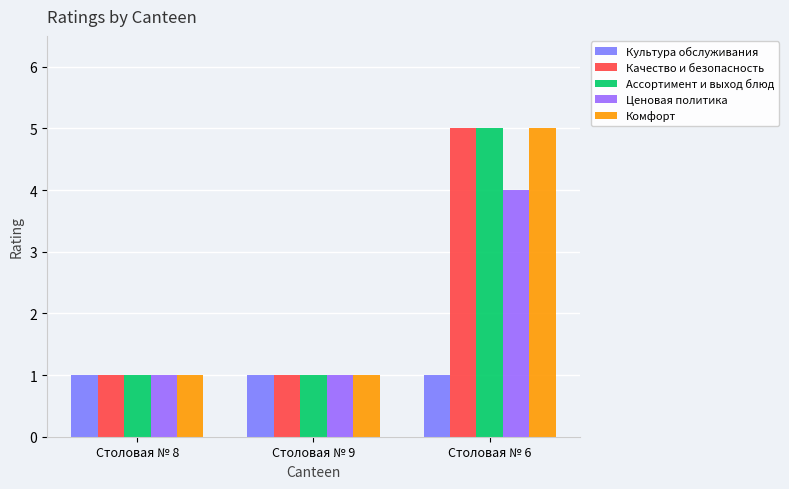

What is the approximate value of Ценовая политика at Столовая № 8?

1